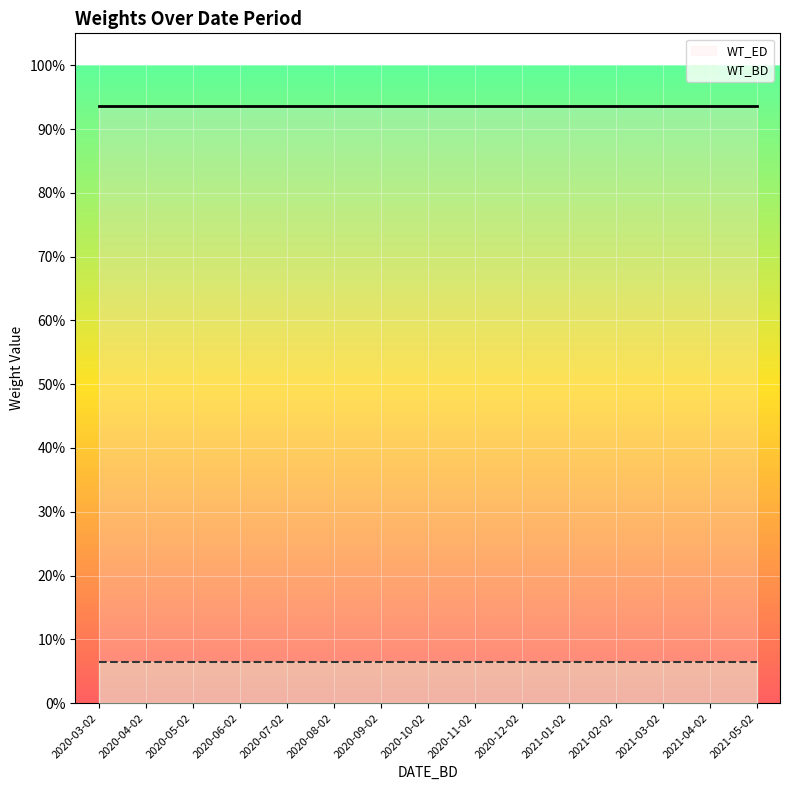

Which category has the highest value in the WT_ED series?

2020-03-02